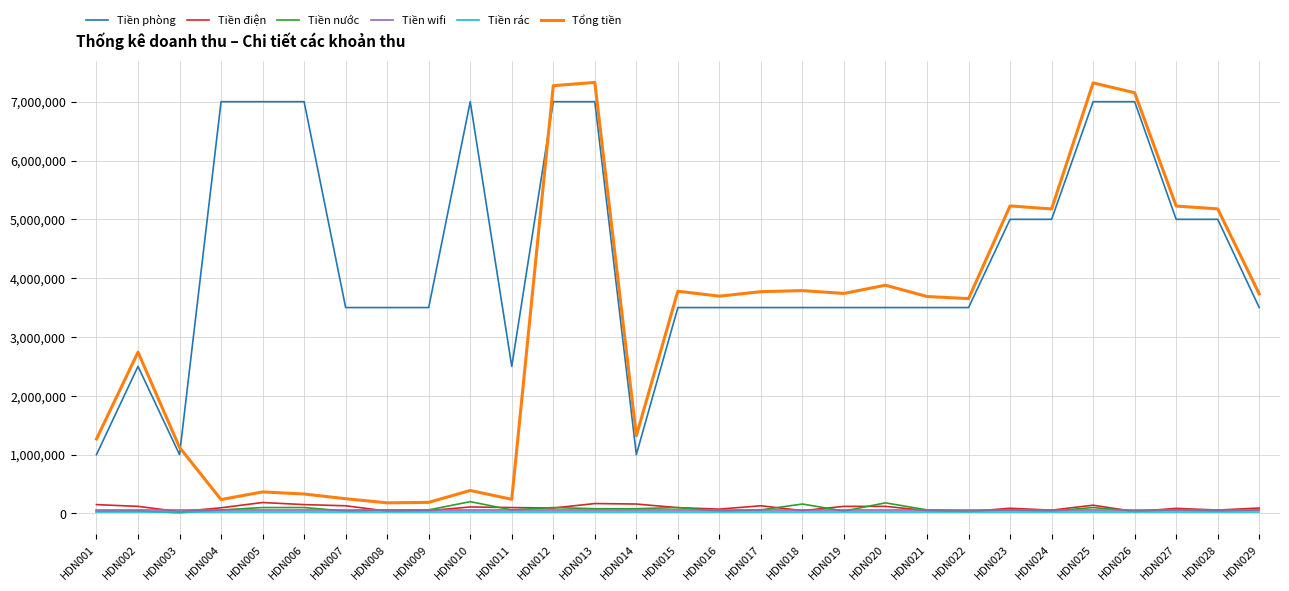

What is the highest value of the Tiền phòng series?

7000000